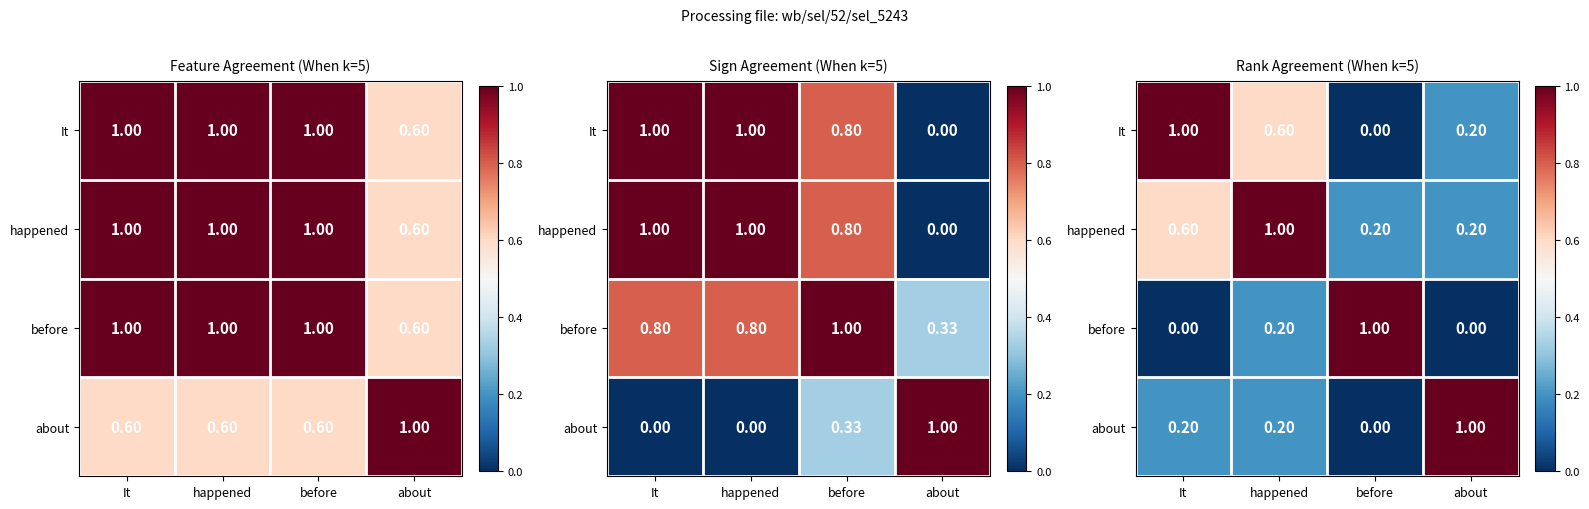

Which category has the highest value across all series?

It